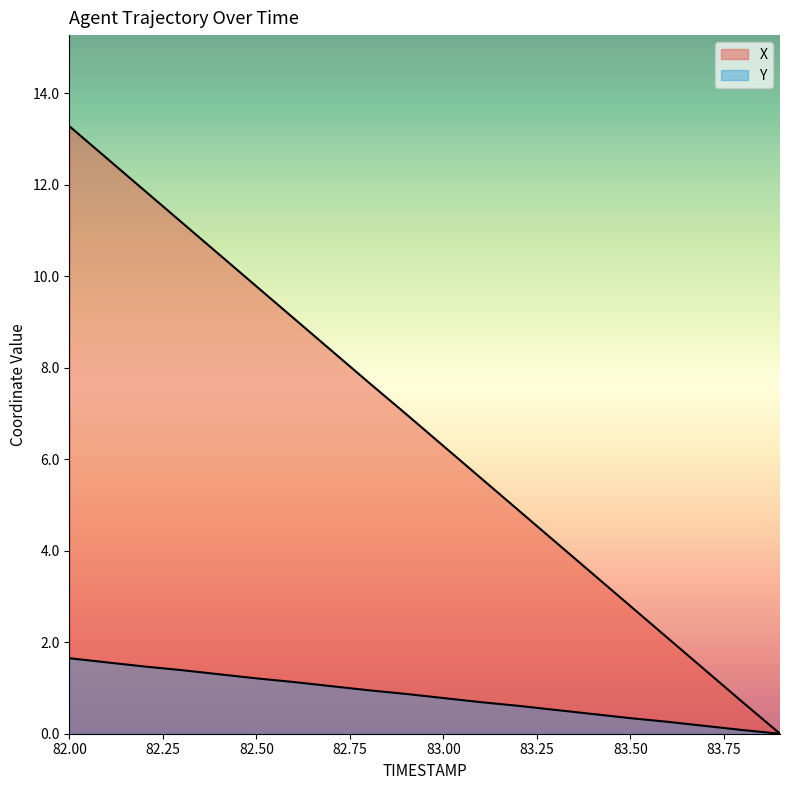

The Y series shows 0.8 at 83.3. True or false?

False